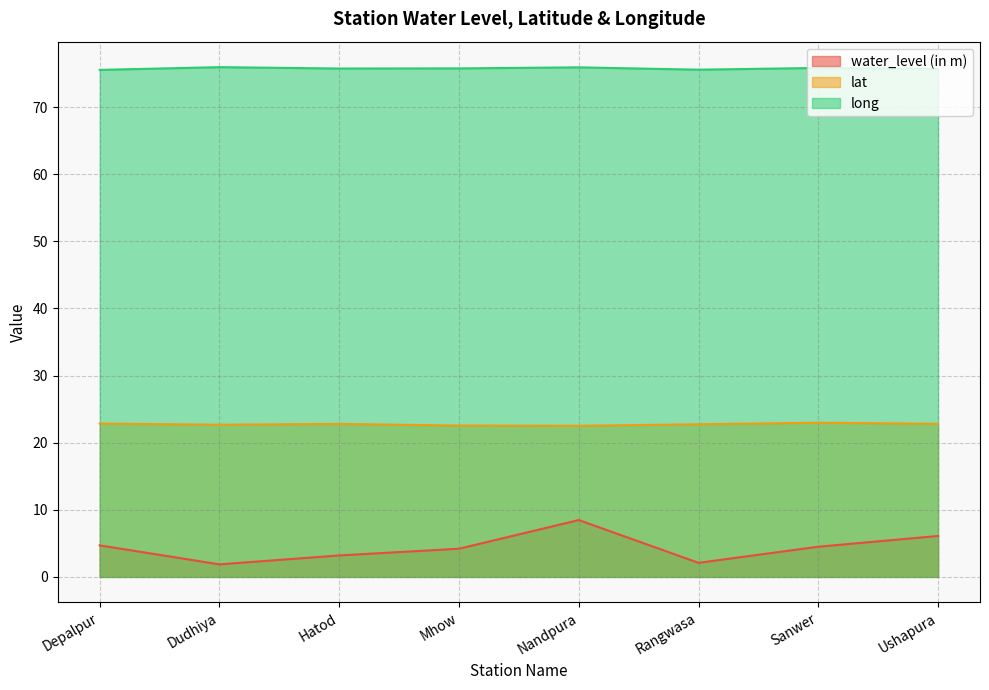

Between Hatod and Ushapura, which series saw the biggest shift?

water_level (in m)